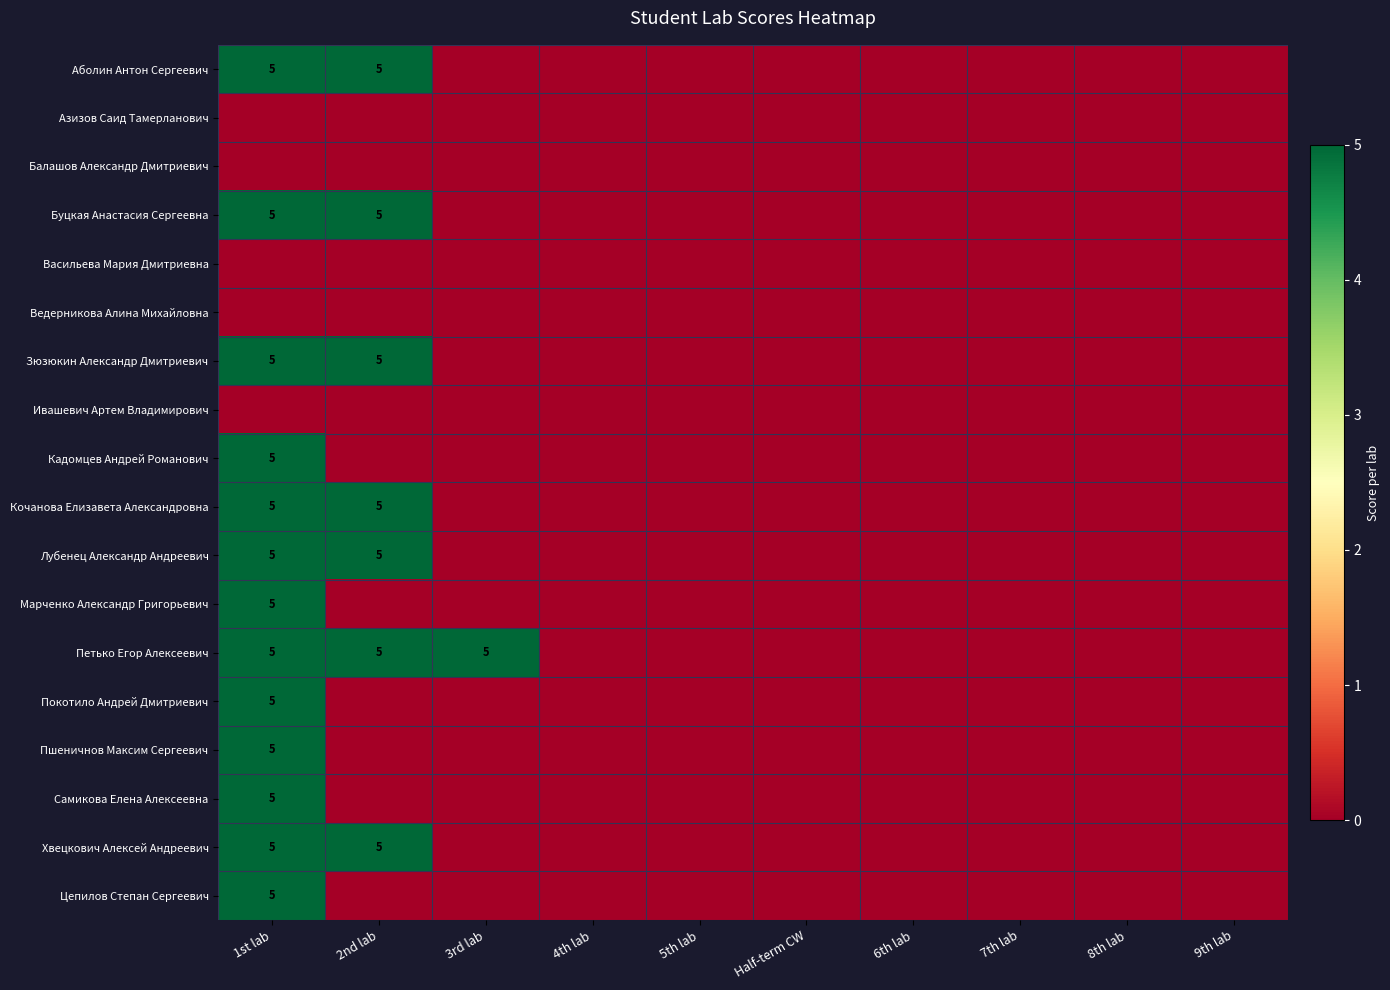

What is the greatest value displayed?

5